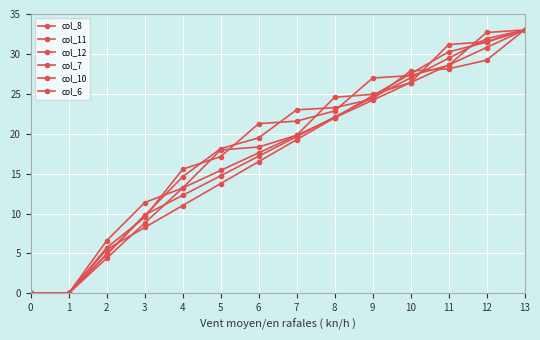

At which label does col_11 first exceed 21?

6